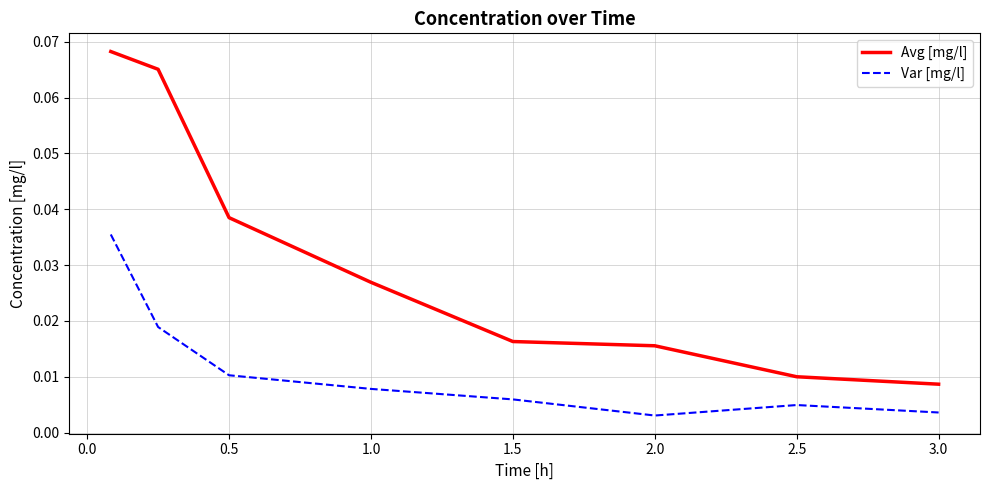

Which series has the largest total across all categories?

Avg [mg/l]